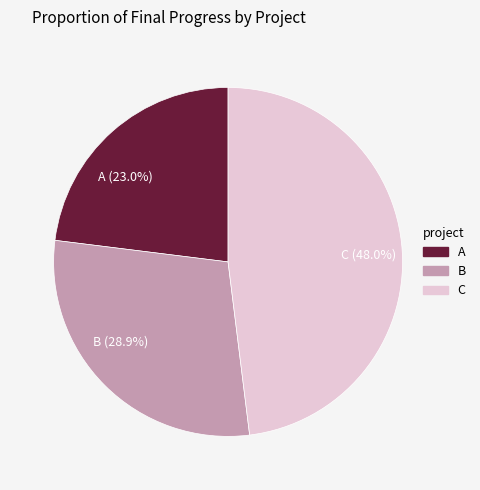

To the nearest percent, what is the average slice percentage?

33%